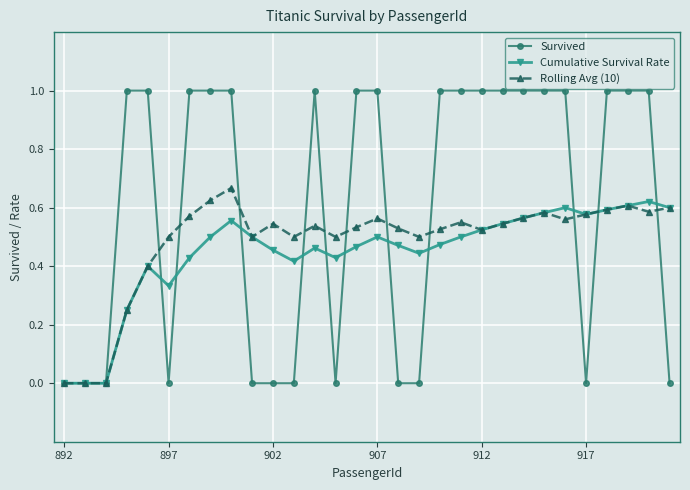

Which series has the widest spread of values?

Survived